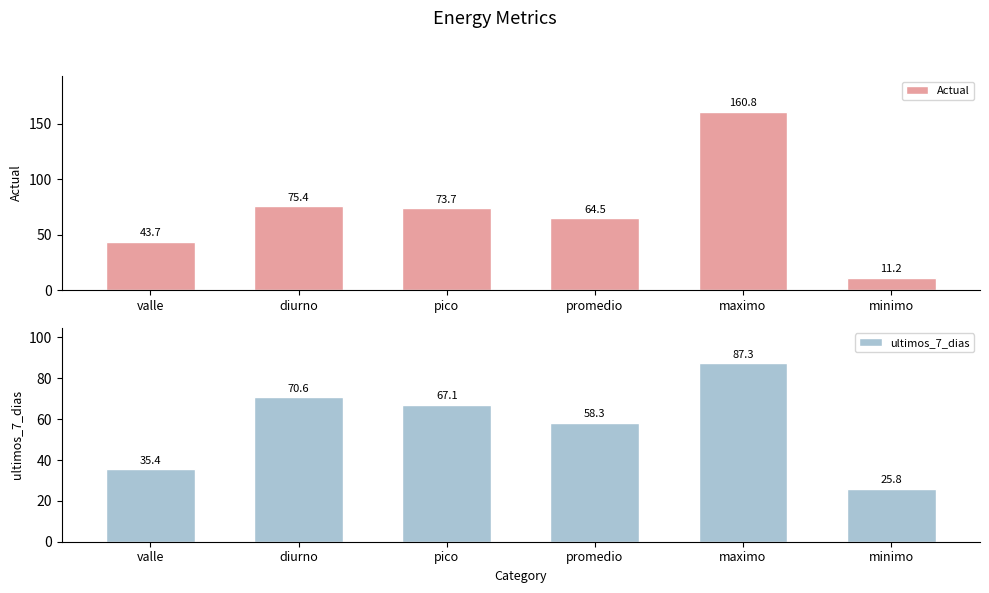

The Actual series shows 75.4 at diurno. True or false?

True